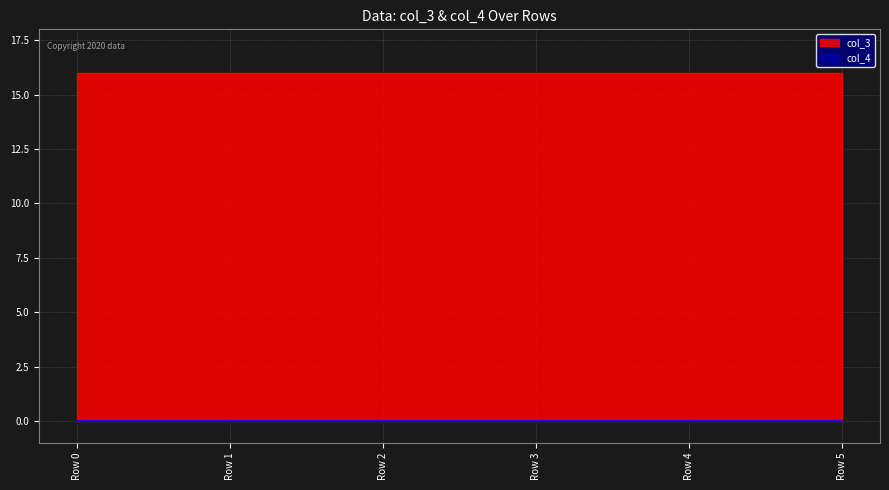

How many categories are shown in the chart?

6